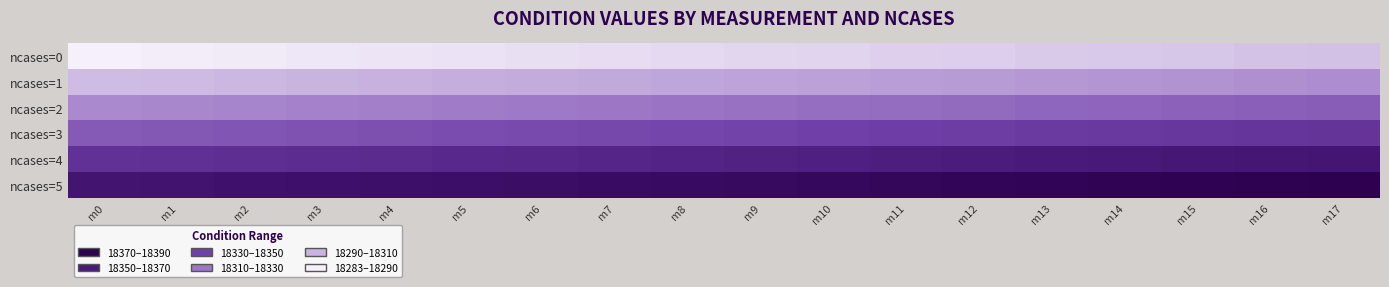

Reading left to right, transcribe all the data shown in this chart.

ncases=0: m0=18283	m1=18284	m2=18285	m3=18286	m4=18287	m5=18288	m6=18289	m7=18290	m8=18291	m9=18292	m10=18293	m11=18294	m12=18295	m13=18296	m14=18297	m15=18298	m16=18299	m17=18300
ncases=1: m0=18301	m1=18302	m2=18303	m3=18304	m4=18305	m5=18306	m6=18307	m7=18308	m8=18309	m9=18310	m10=18311	m11=18312	m12=18313	m13=18314	m14=18315	m15=18316	m16=18317	m17=18318
ncases=2: m0=18319	m1=18320	m2=18321	m3=18322	m4=18323	m5=18324	m6=18325	m7=18326	m8=18327	m9=18328	m10=18329	m11=18330	m12=18331	m13=18332	m14=18333	m15=18334	m16=18335	m17=18336
ncases=3: m0=18337	m1=18338	m2=18339	m3=18340	m4=18341	m5=18342	m6=18343	m7=18344	m8=18345	m9=18346	m10=18347	m11=18348	m12=18349	m13=18350	m14=18351	m15=18352	m16=18353	m17=18354
ncases=4: m0=18355	m1=18356	m2=18357	m3=18358	m4=18359	m5=18360	m6=18361	m7=18362	m8=18363	m9=18364	m10=18365	m11=18366	m12=18367	m13=18368	m14=18369	m15=18370	m16=18371	m17=18372
ncases=5: m0=18373	m1=18374	m2=18375	m3=18376	m4=18377	m5=18378	m6=18379	m7=18380	m8=18381	m9=18382	m10=18383	m11=18384	m12=18385	m13=18386	m14=18387	m15=18388	m16=18389	m17=18390